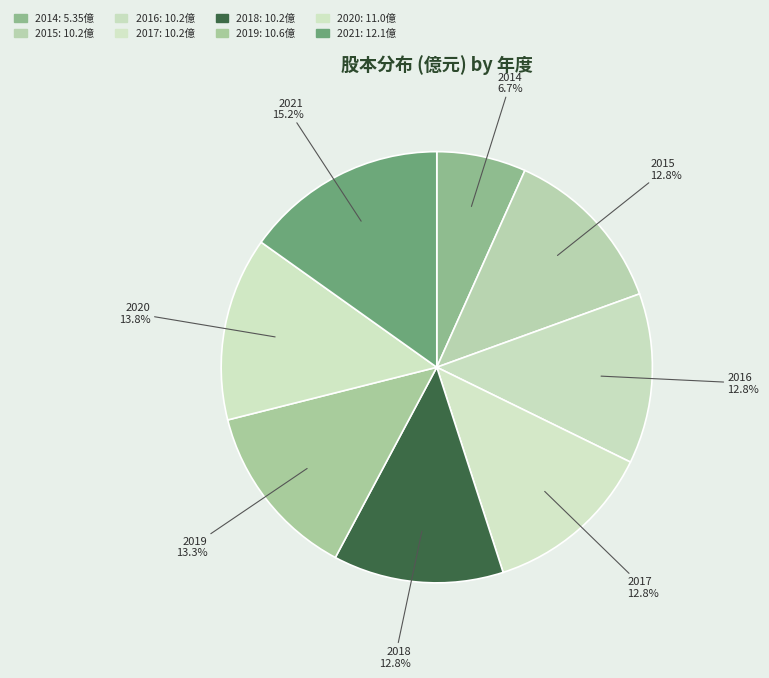

To the nearest percent, what is the combined percentage of 2019 and 2017?

26%